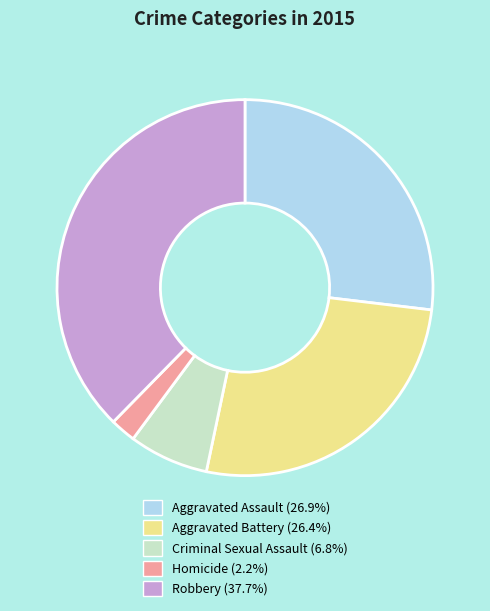

Approximately how many times larger is the value at Criminal Sexual Assault compared to Homicide?

3.1